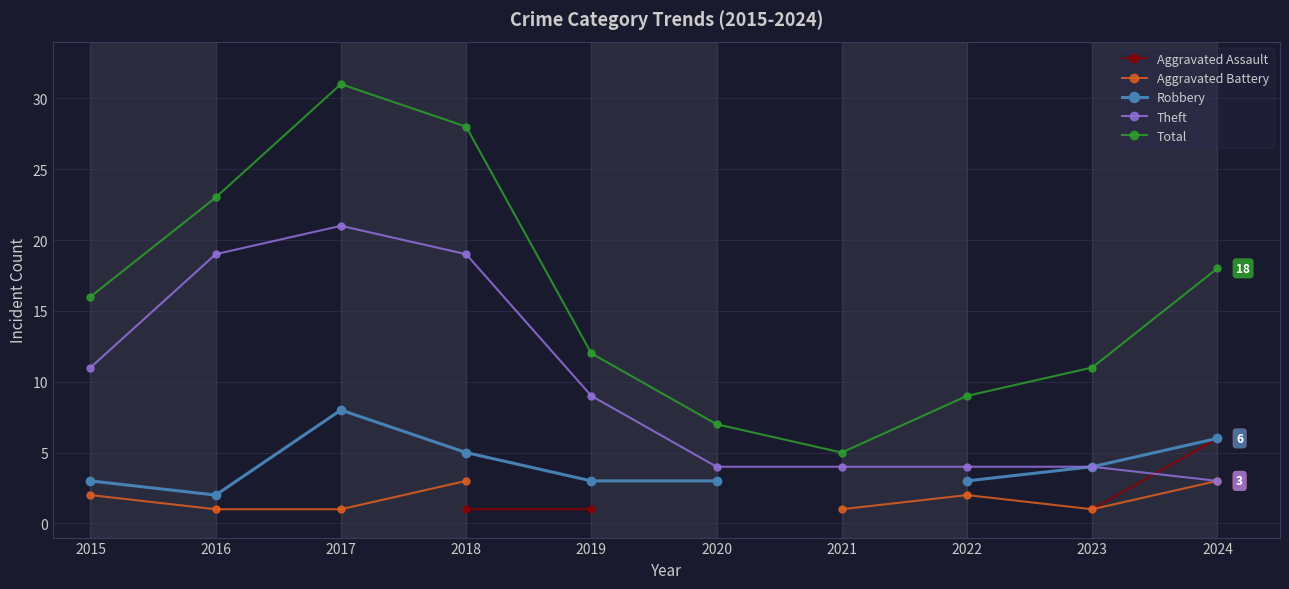

True or false: Theft has a value of 19.0 at 2018.

True